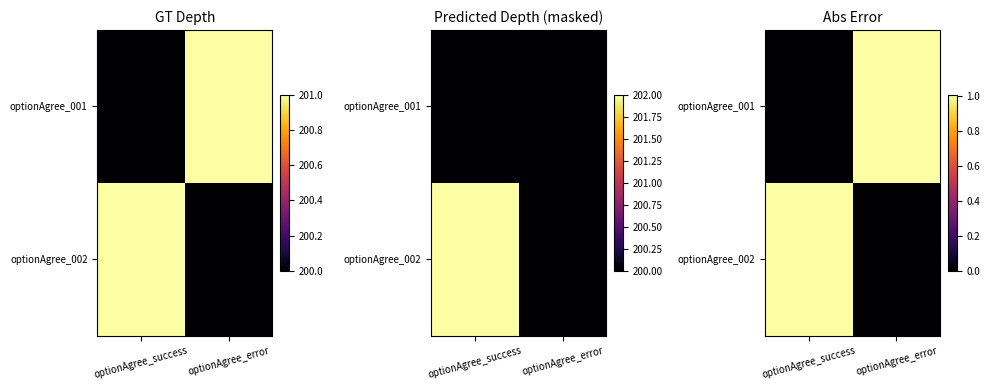

List the series in order of their overall mean, lowest first.

optionAgree_002, optionAgree_001